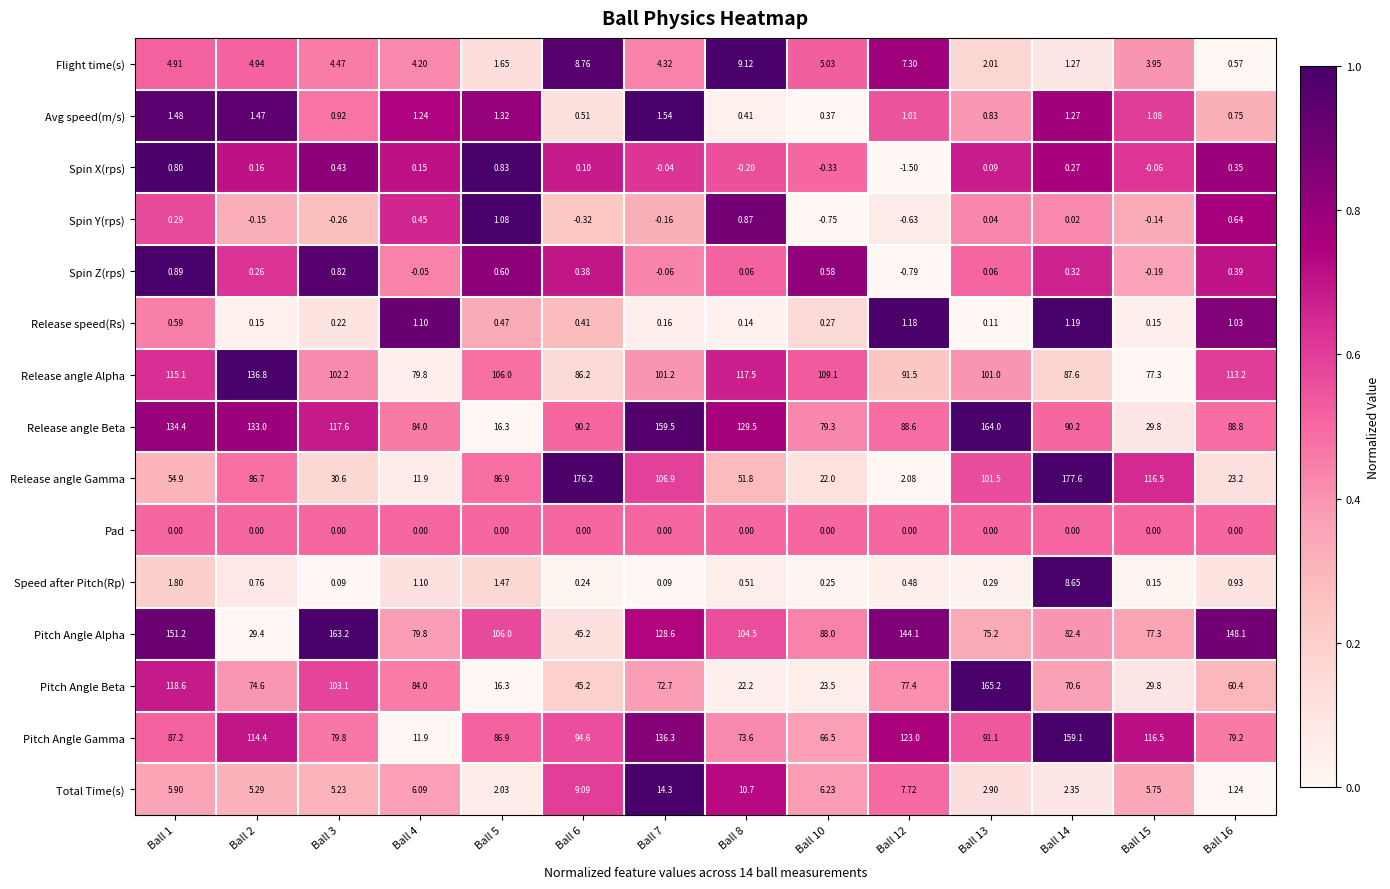

List the series in order of their peak value, highest first.

Release angle Gamma, Pitch Angle Beta, Release angle Beta, Pitch Angle Alpha, Pitch Angle Gamma, Release angle Alpha, Total Time(s), Flight time(s), Speed after Pitch(Rp), Avg speed(m/s), Release speed(Rs), Spin Y(rps), Spin Z(rps), Spin X(rps), Pad